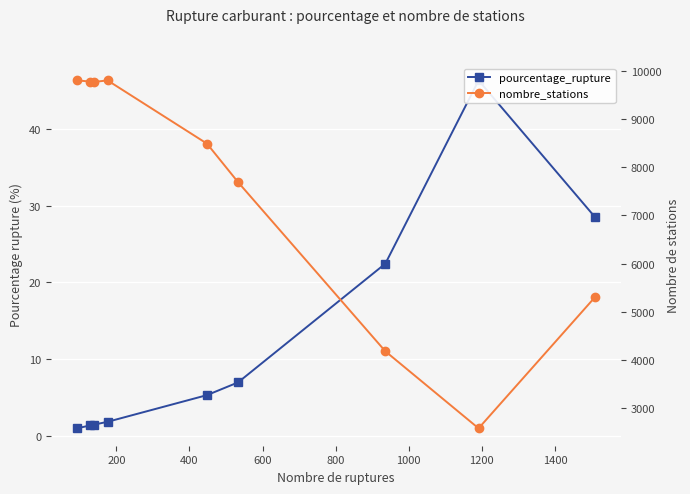

Between 800 and 1200, which series saw the biggest shift?

nombre_stations